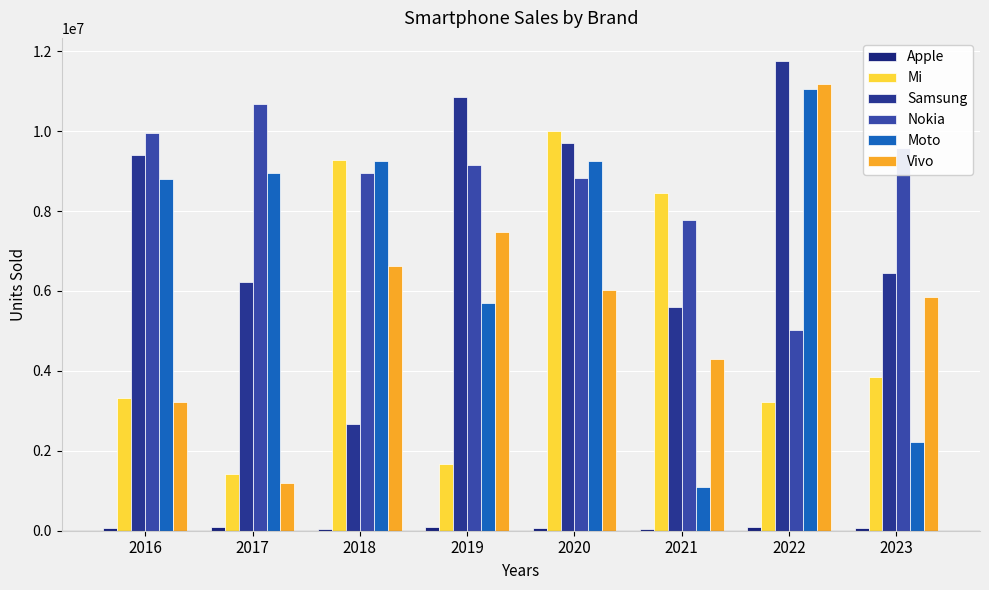

Does the chart contain stacked bars?

No